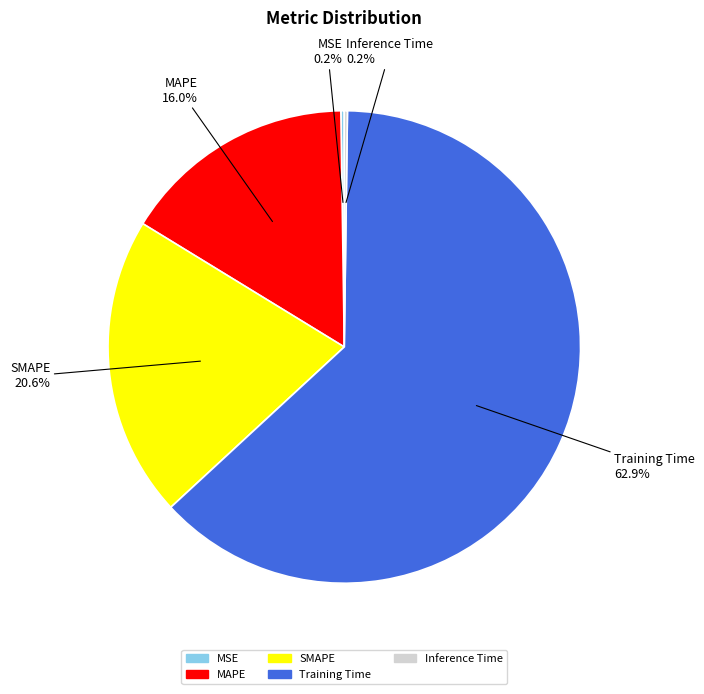

Which slice is the largest?

Training Time